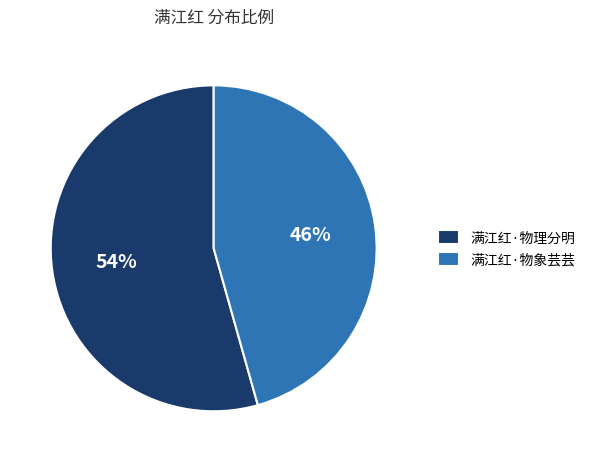

To the nearest percent, what percentage of the pie is 满江红·物象芸芸?

46%